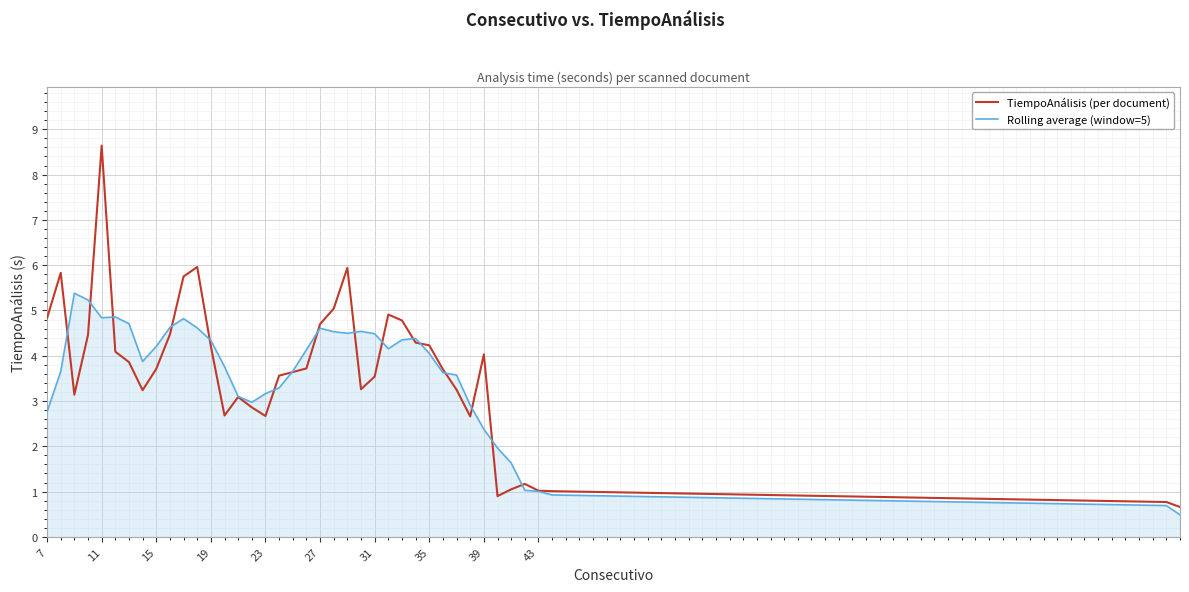

After their last crossing, which series has the higher values: TiempoAnálisis (per document) or Rolling average (window=5)?

TiempoAnálisis (per document)